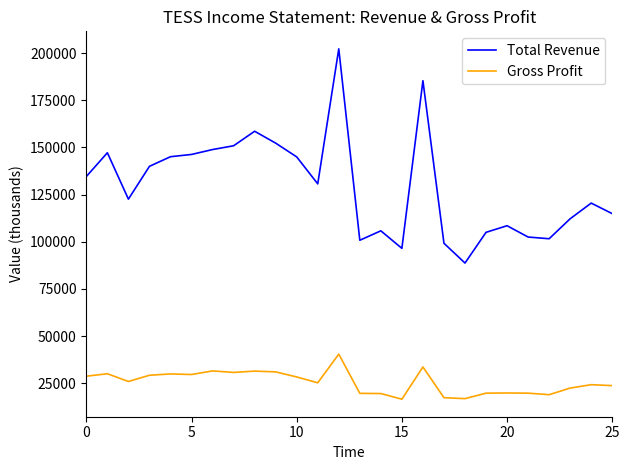

Which series has the largest range (max minus min)?

Total Revenue